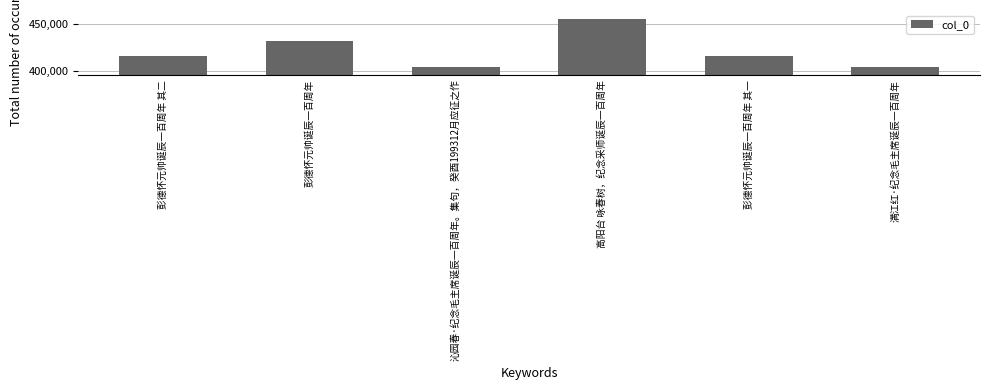

The chart shows a value of 415555 at 彭德怀元帅诞辰一百周年 其二. True or false?

True